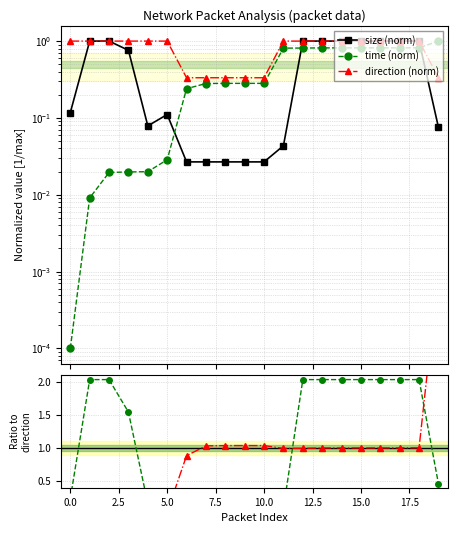

The value of time/dir ratio at 14 is 1.7. True or false?

False